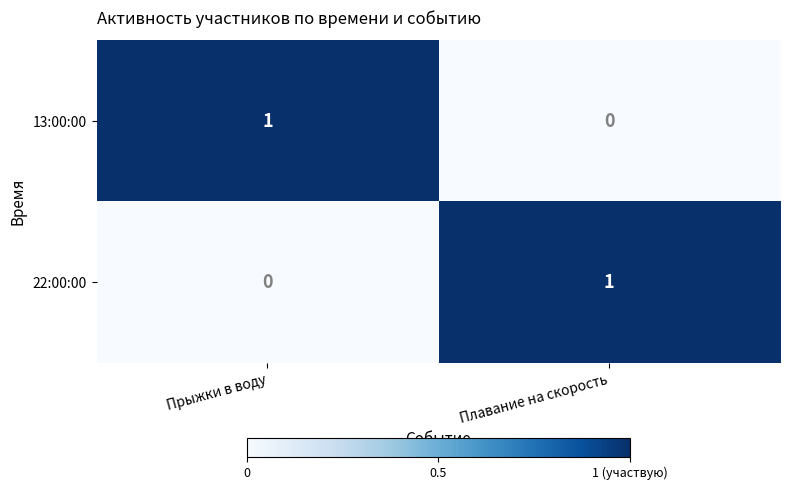

Is the value of 13:00:00 at Плавание на скорость greater than the value of 22:00:00 at Плавание на скорость?

No